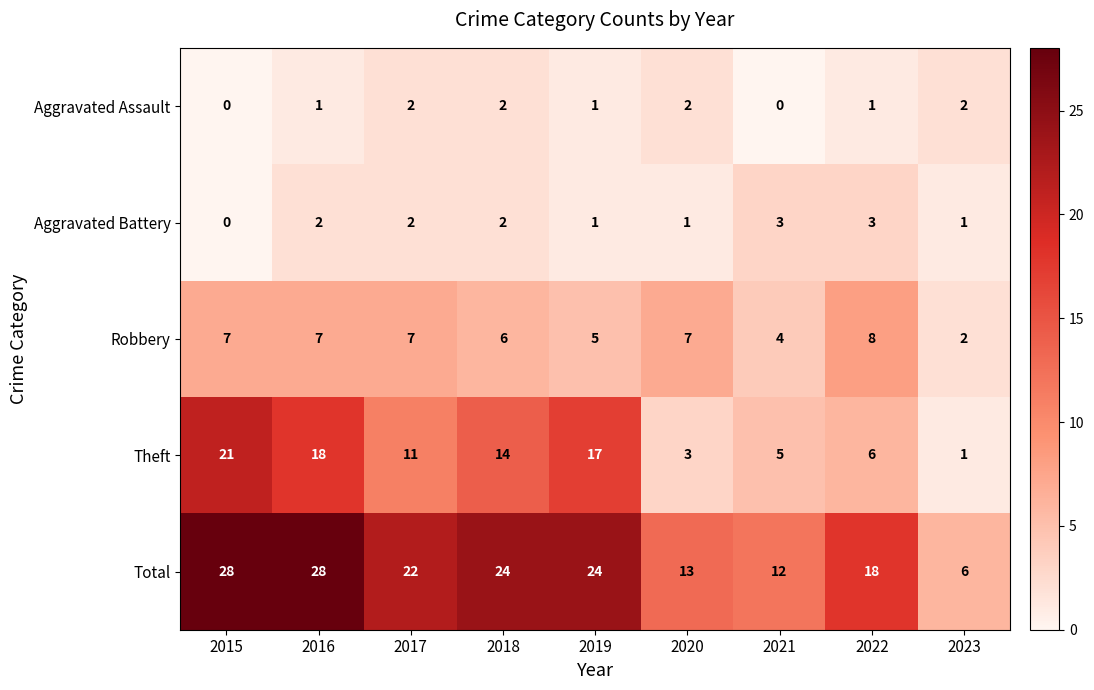

At which label is Theft closest to 11?

2017